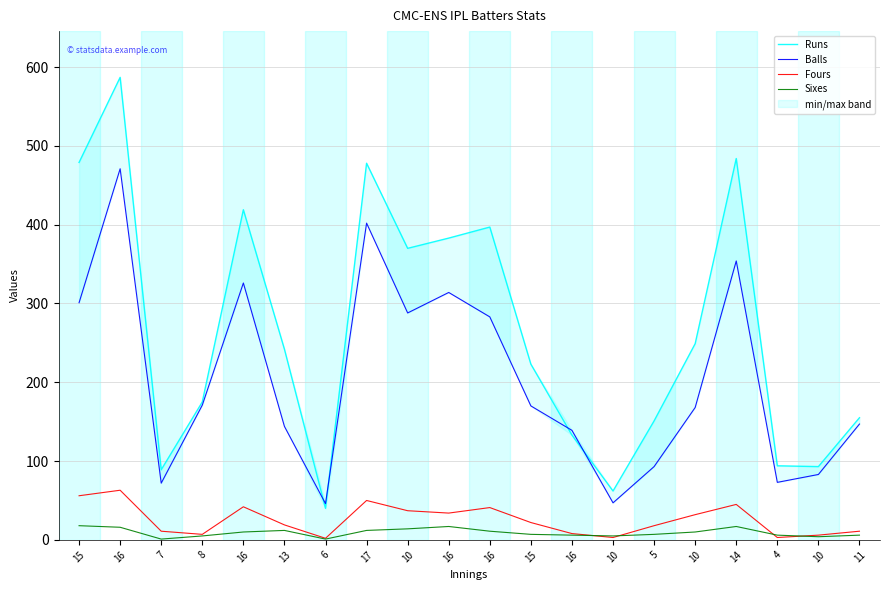

Where does the Fours series first go above 22?

15